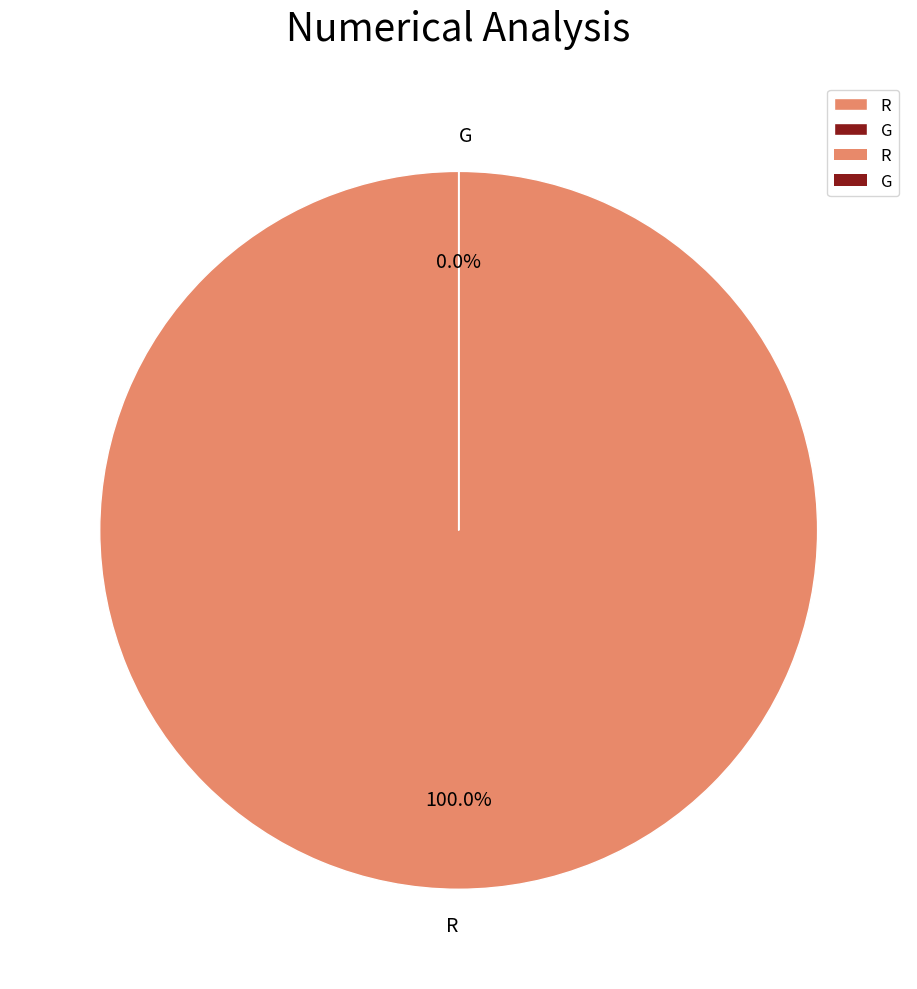

The G slice represents 14% of the pie. True or false?

False